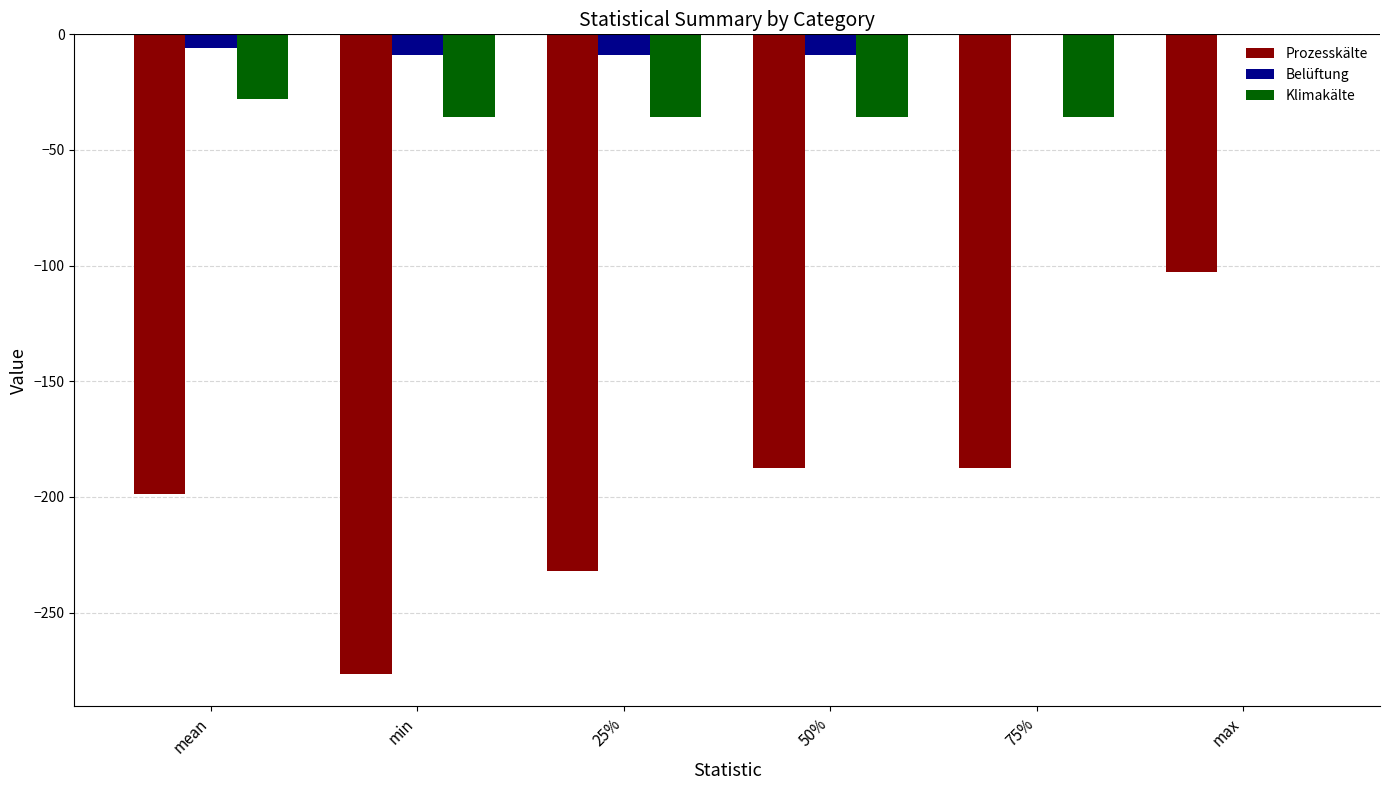

What is the average value of the Belüftung series?

-5.3